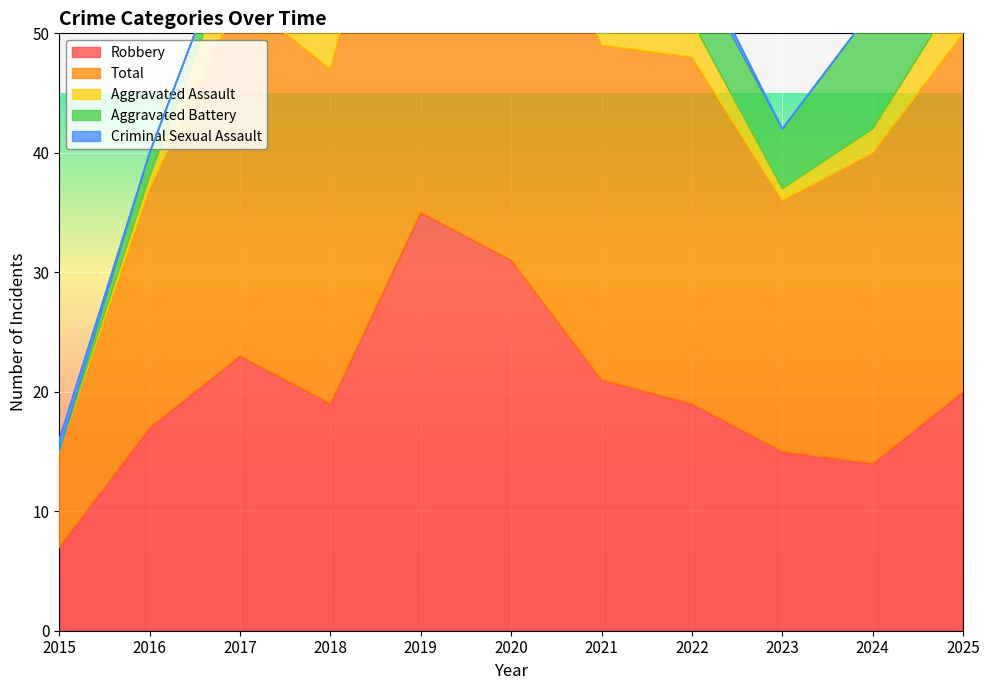

What is the difference between the Criminal Sexual Assault values at 2024 and 2019?

1